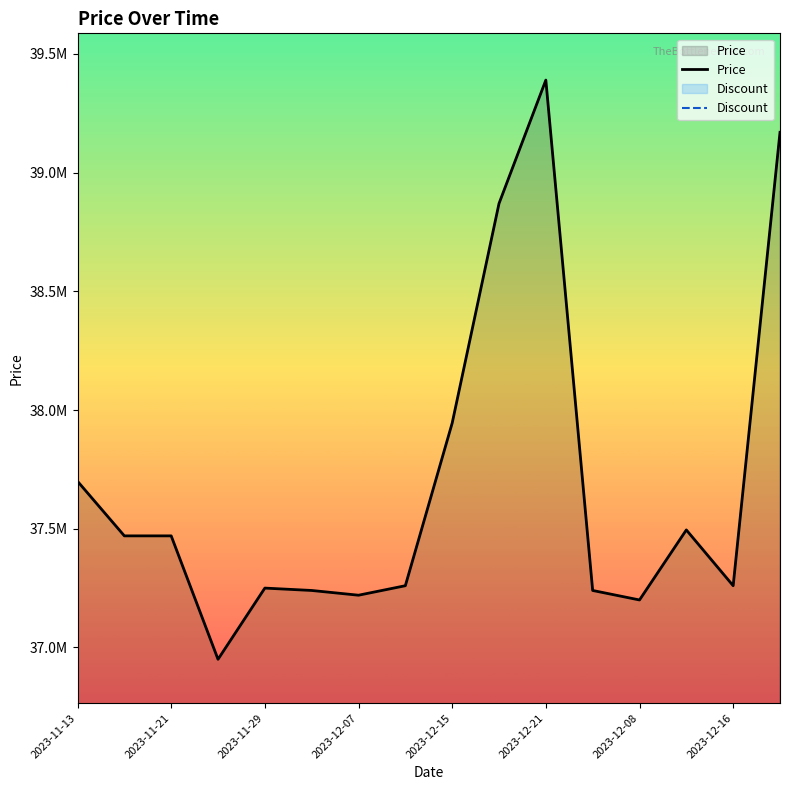

What is the value of the Price point at the 13th from the left?

37200000